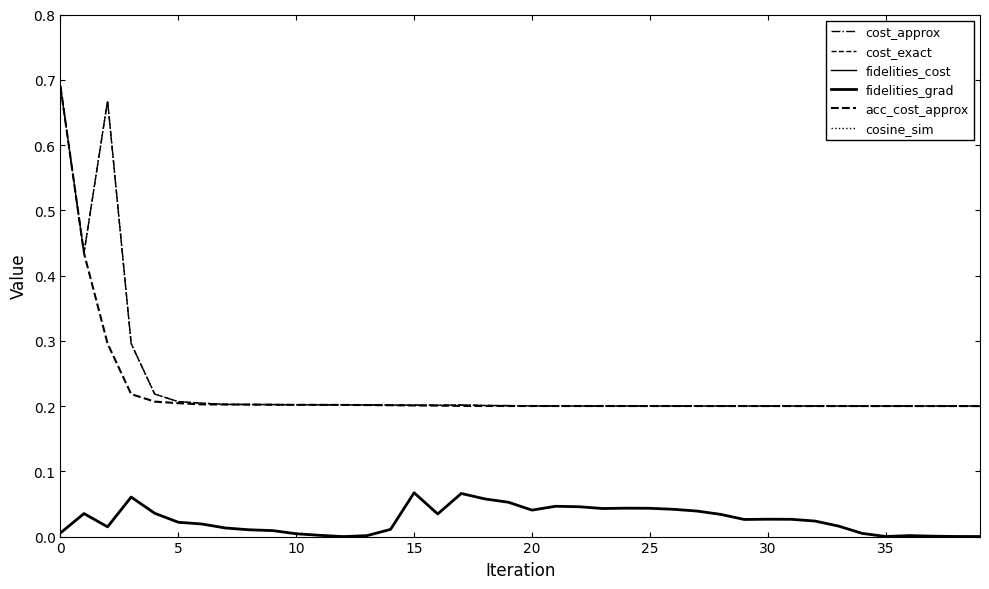

What is the total value across all series at 10?

2.7